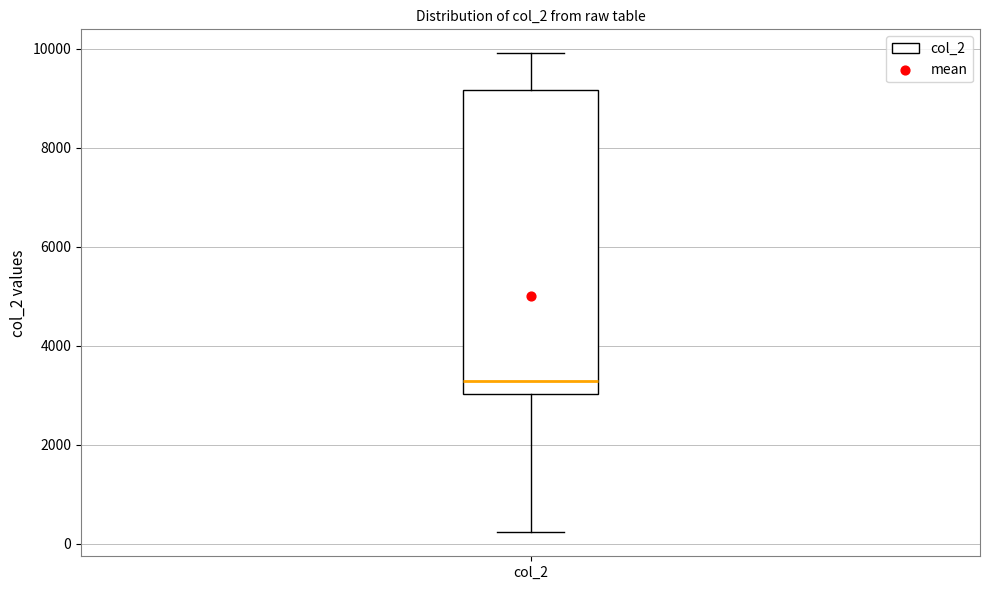

Transcribe this box plot: give where the median line is, the range the box spans, and where the two whiskers end, as read against the y-axis. The values are not printed on the chart, so give them approximately, as read against the axis.

median 3200, box 3000 to 9200, whiskers 200 to 10000